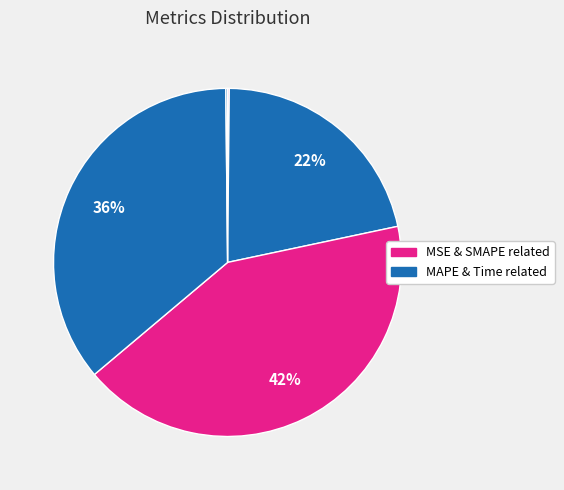

How many segments does this pie chart have?

5